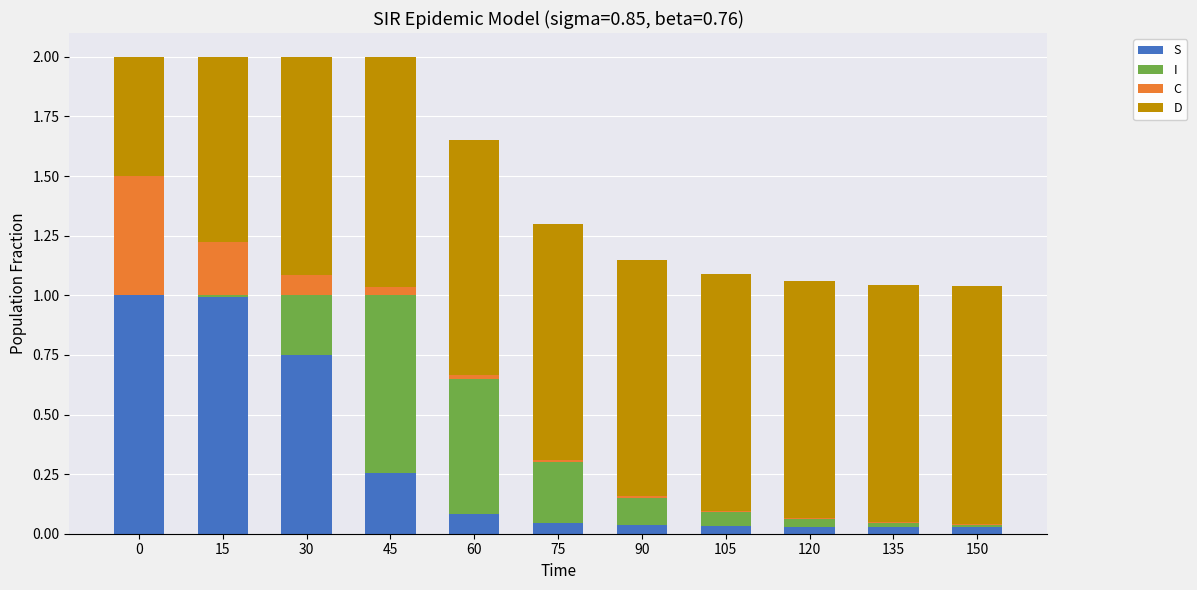

What is the sum of all S values?

3.3